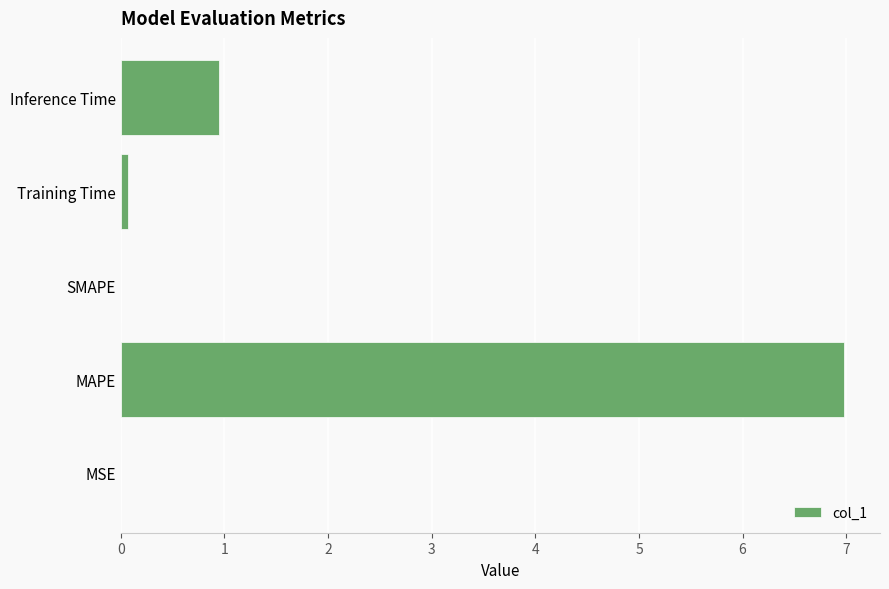

Are the bars grouped side by side (vs. stacked)?

No